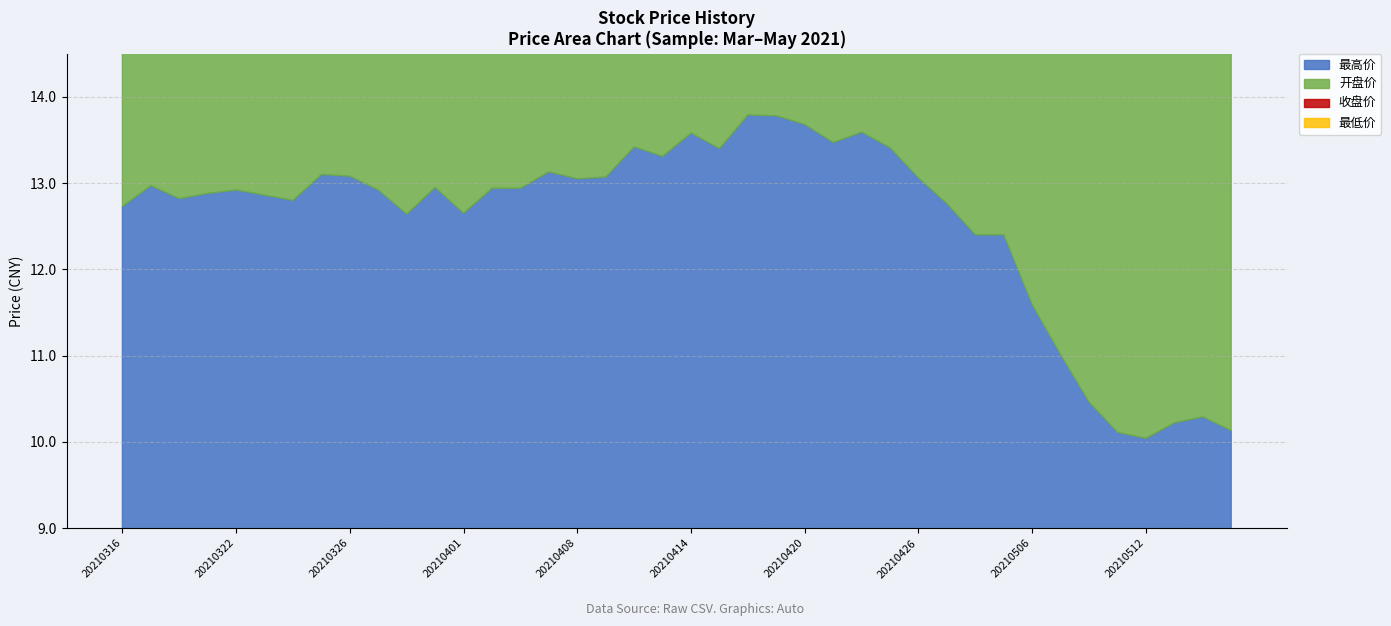

Rank the categories by 最高价 value from highest to lowest.

20210416, 20210419, 20210420, 20210422, 20210414, 20210421, 20210412, 20210423, 20210415, 20210413, 20210407, 20210325, 20210326, 20210409, 20210426, 20210408, 20210317, 20210331, 20210402, 20210406, 20210322, 20210329, 20210319, 20210323, 20210318, 20210324, 20210427, 20210316, 20210401, 20210330, 20210428, 20210429, 20210506, 20210507, 20210510, 20210514, 20210513, 20210517, 20210511, 20210512